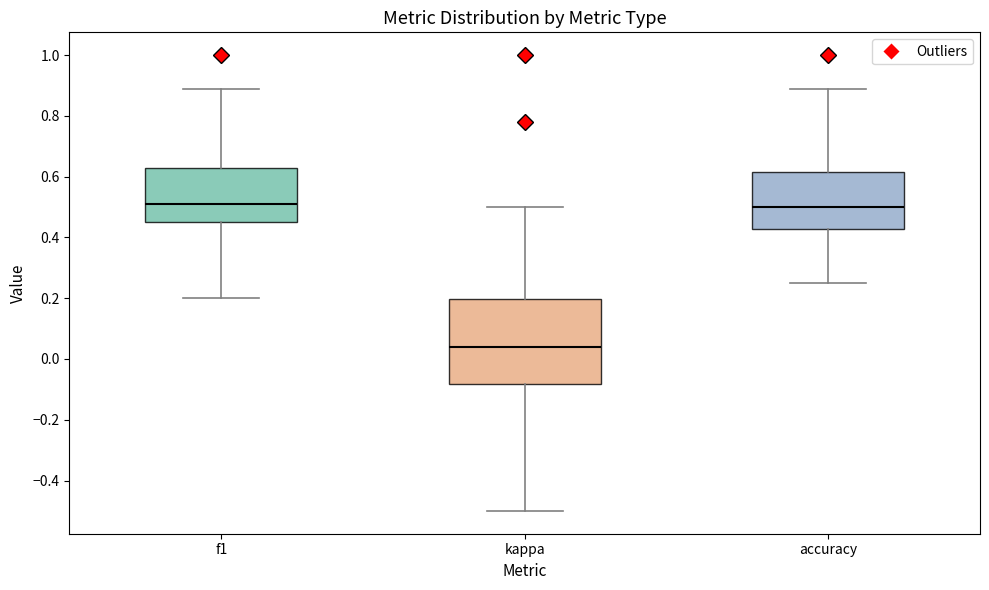

Reading left to right, read every box against the y-axis: the position of its median line, the range the box covers, and the ends of its whiskers. The values are not printed on the chart, so give them approximately, as read against the axis.

f1: median 0.50, box 0.46 to 0.62, whiskers 0.20 to 0.88
kappa: median 0.04, box -0.08 to 0.20, whiskers -0.50 to 0.50
accuracy: median 0.50, box 0.42 to 0.62, whiskers 0.26 to 0.88